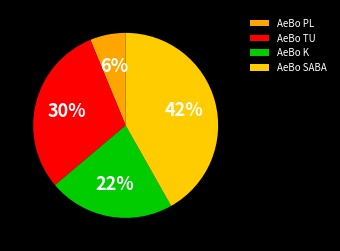

What is the largest slice in the pie chart?

AeBo SABA